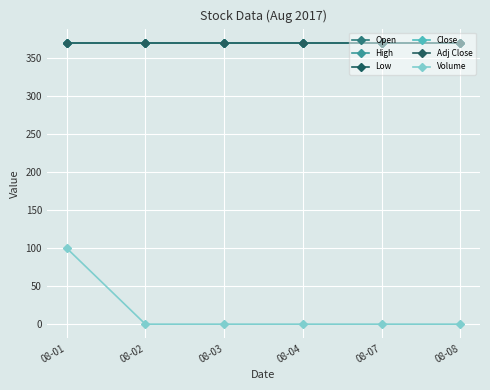

At which category does the chart reach its minimum across all series?

08-02